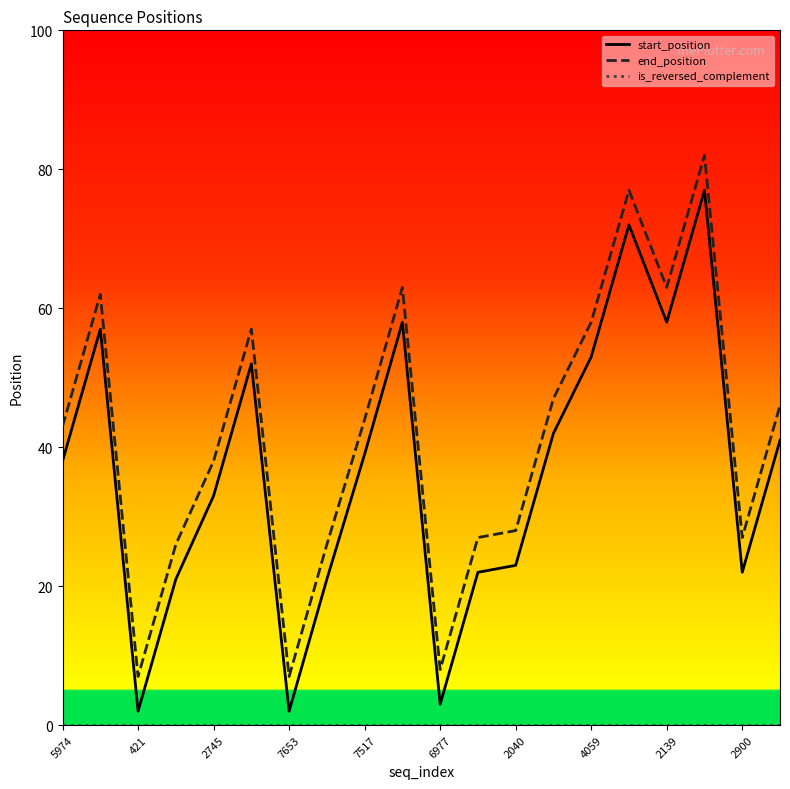

True or false: start_position and end_position cross at least once.

False